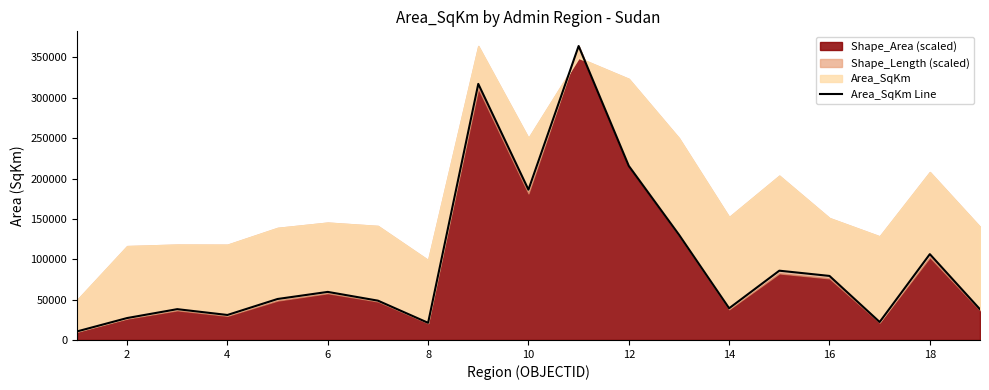

What is the greatest value displayed?

364126.2